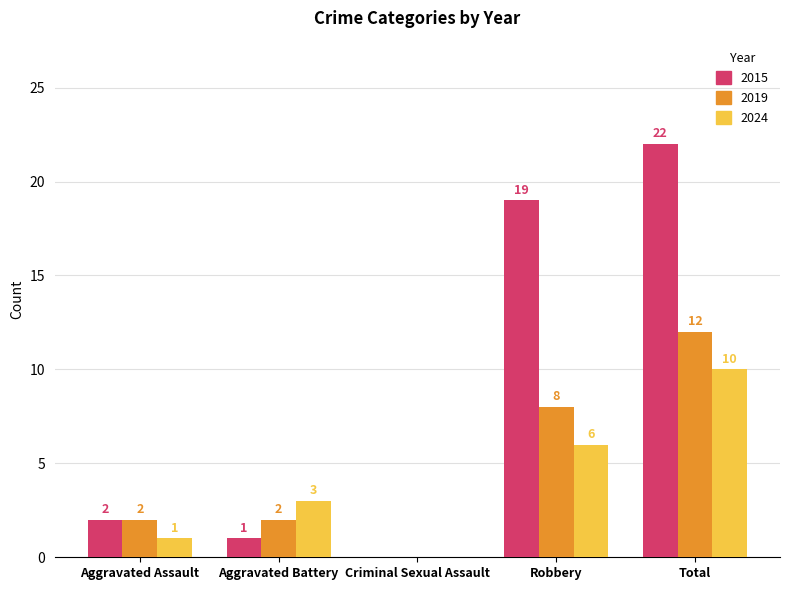

Reading left to right, list all the values displayed in this chart.

2015: Aggravated Assault=2	Aggravated Battery=1	Criminal Sexual Assault=0	Robbery=19	Total=22
2019: Aggravated Assault=2	Aggravated Battery=2	Criminal Sexual Assault=0	Robbery=8	Total=12
2024: Aggravated Assault=1	Aggravated Battery=3	Criminal Sexual Assault=0	Robbery=6	Total=10